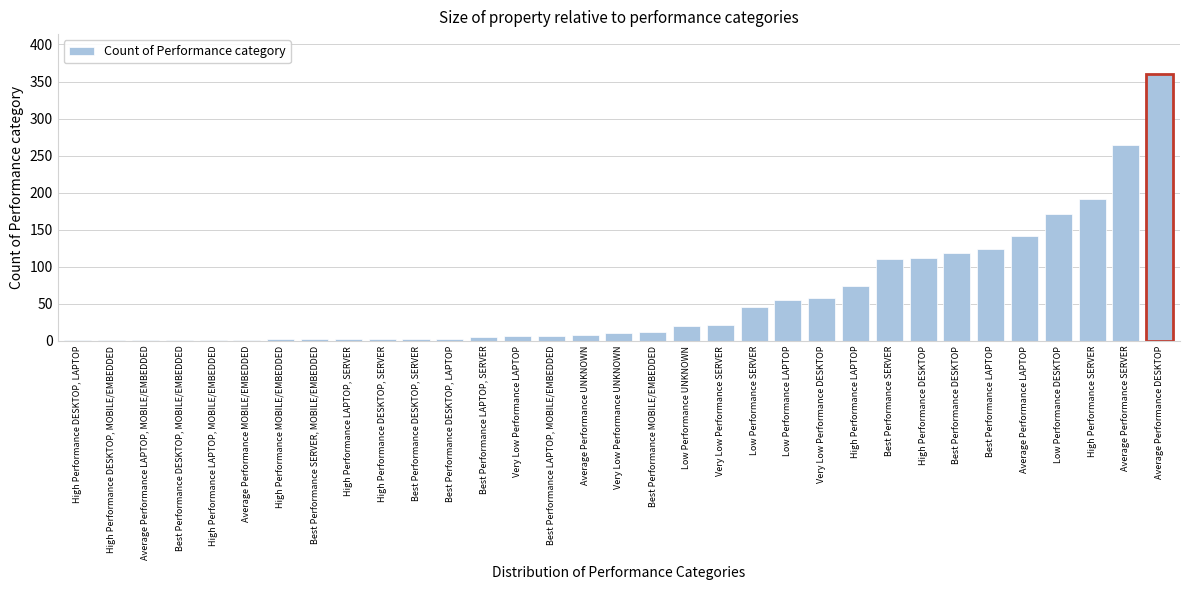

What is the maximum value shown in the chart?

360